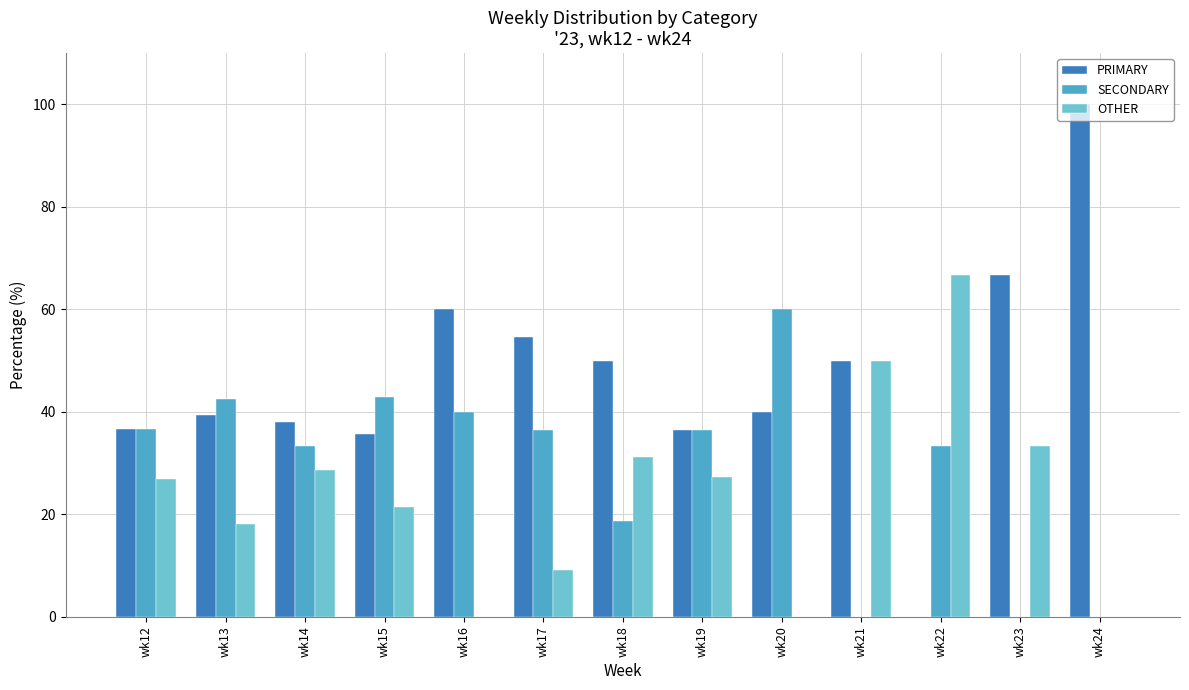

What are all the series names shown in the legend?

PRIMARY, SECONDARY, OTHER